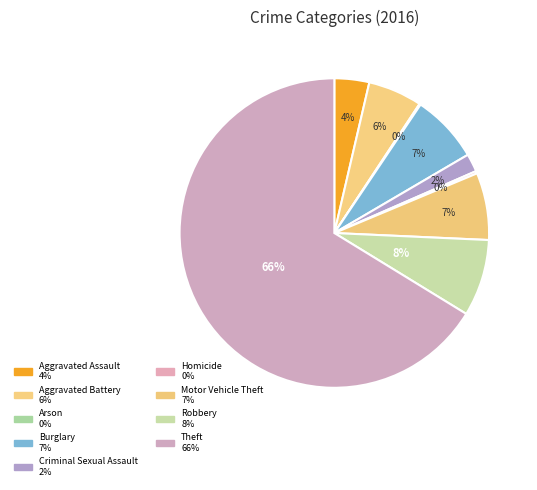

Rank the categories by value from highest to lowest.

Theft, Robbery, Burglary, Motor Vehicle Theft, Aggravated Battery, Aggravated Assault, Criminal Sexual Assault, Homicide, Arson